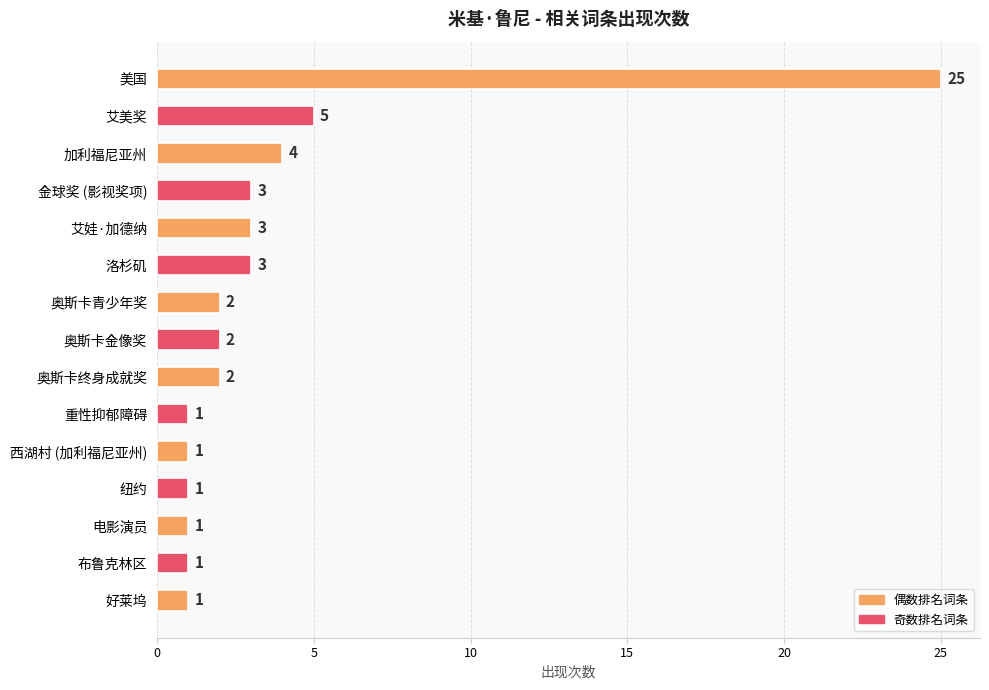

Are the bars grouped side by side (vs. stacked)?

No